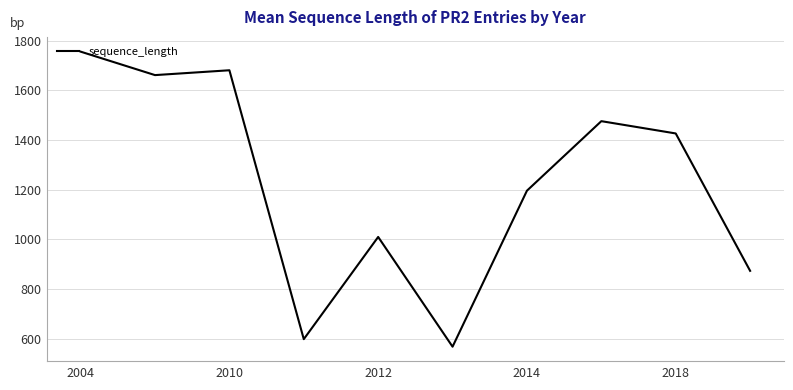

What is the maximum value shown in the chart?

1756.0